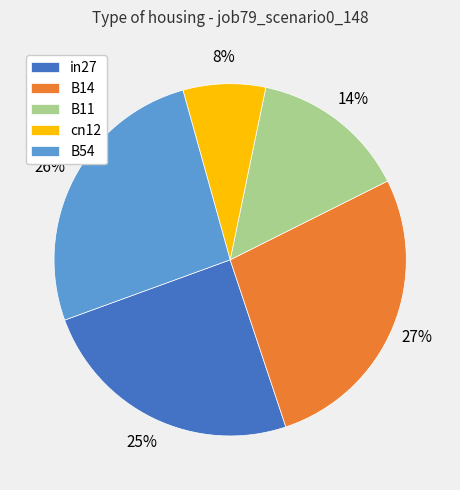

To the nearest percent, what is the difference between the B54 and B14 slice percentages?

1%